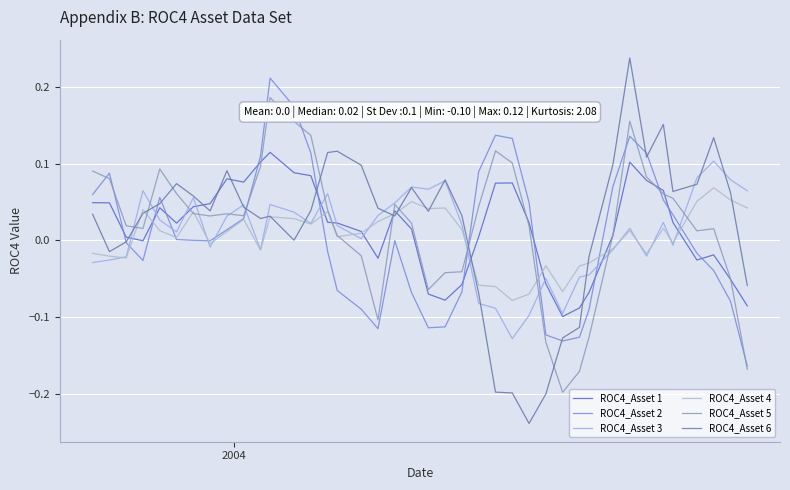

Which series ends up on top after the final intersection of ROC4_Asset 6 and ROC4_Asset 1?

ROC4_Asset 6